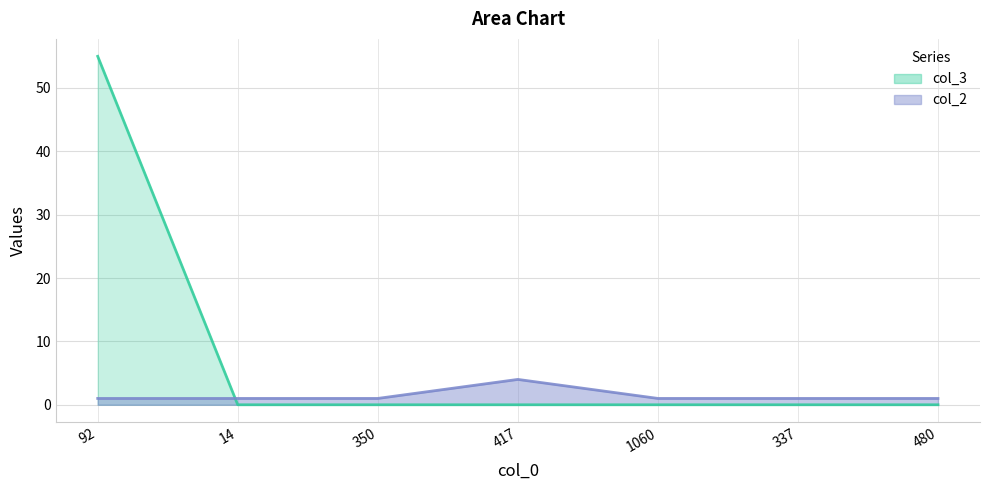

Which label corresponds to the largest value in the chart?

92